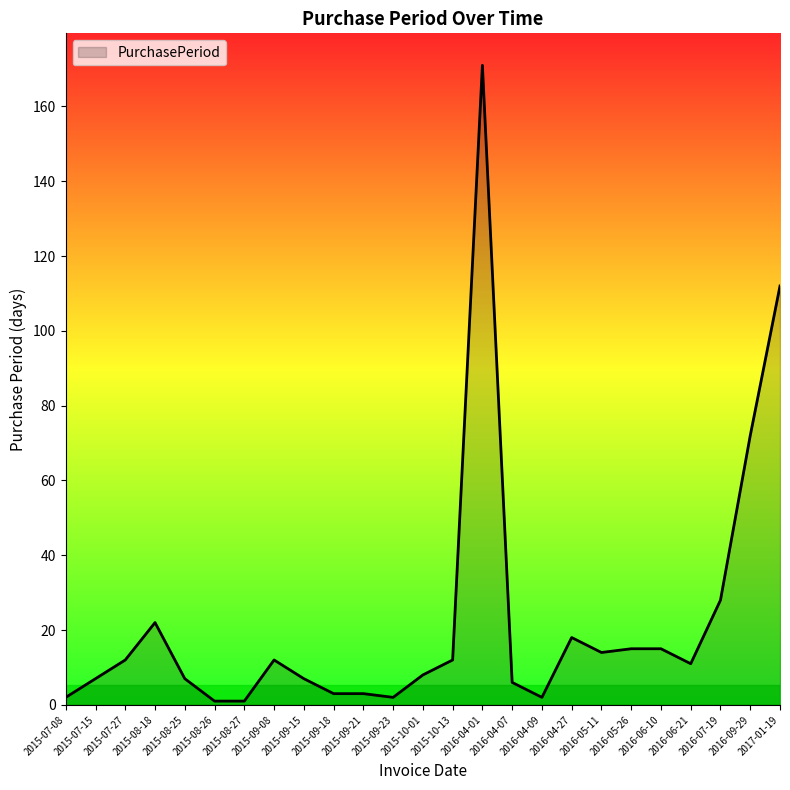

What is the sum of the values at 2015-07-08 and 2017-01-19?

114